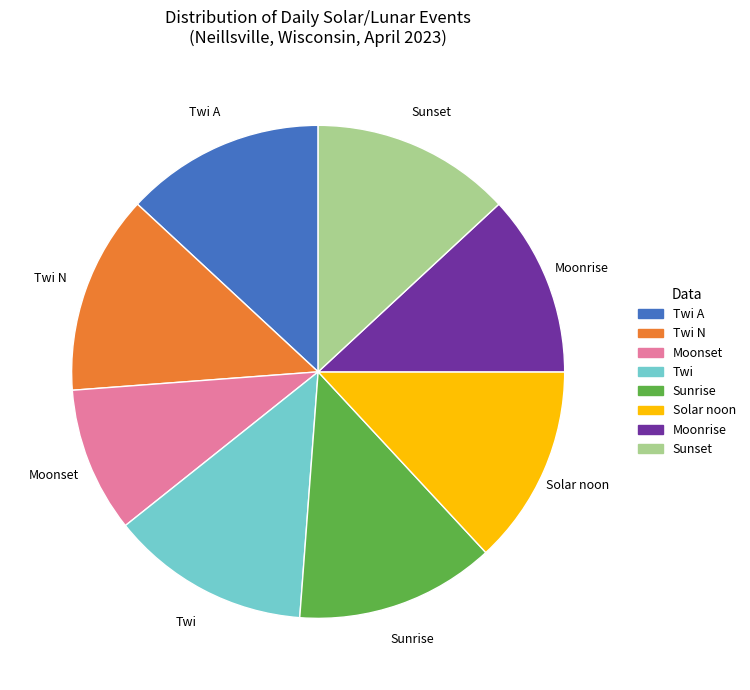

What is the ratio of the value at Moonrise to the value at Solar noon?

0.9